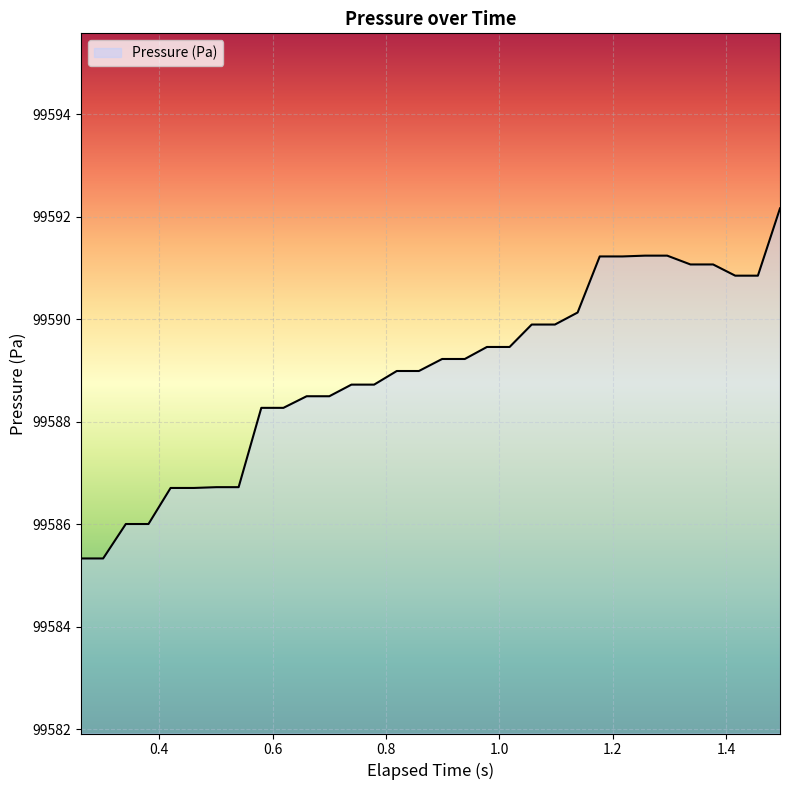

What is the greatest value displayed?

99592.2